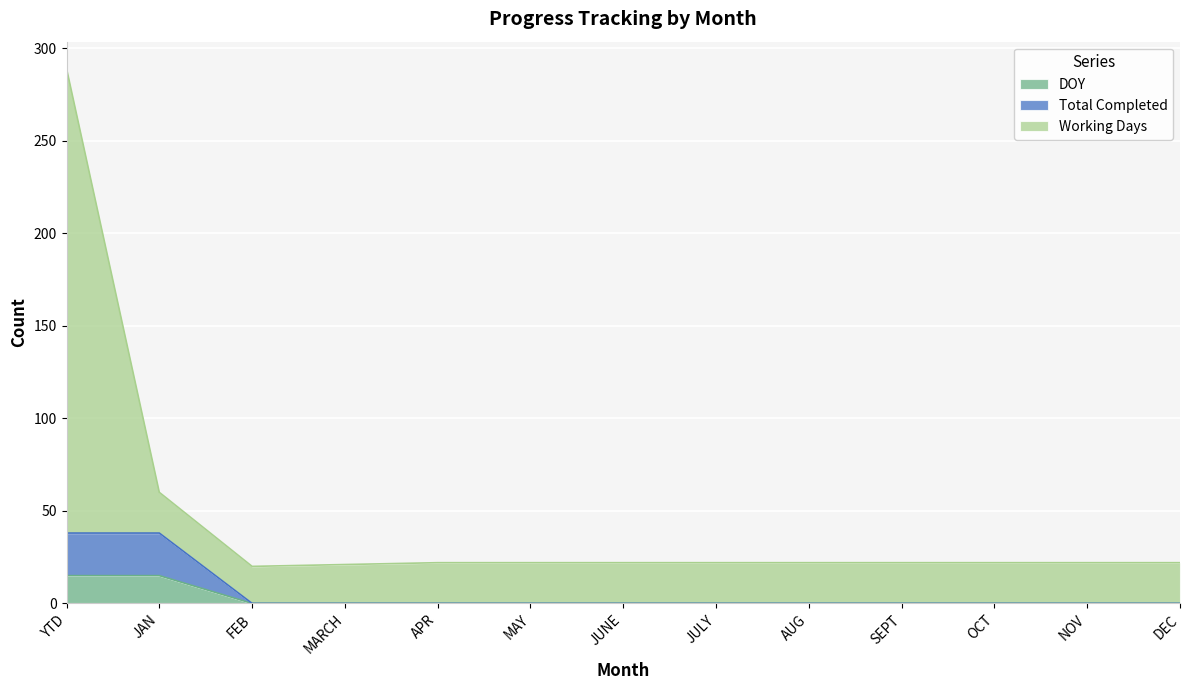

True or false: DOY and Total Completed intersect in this chart.

False